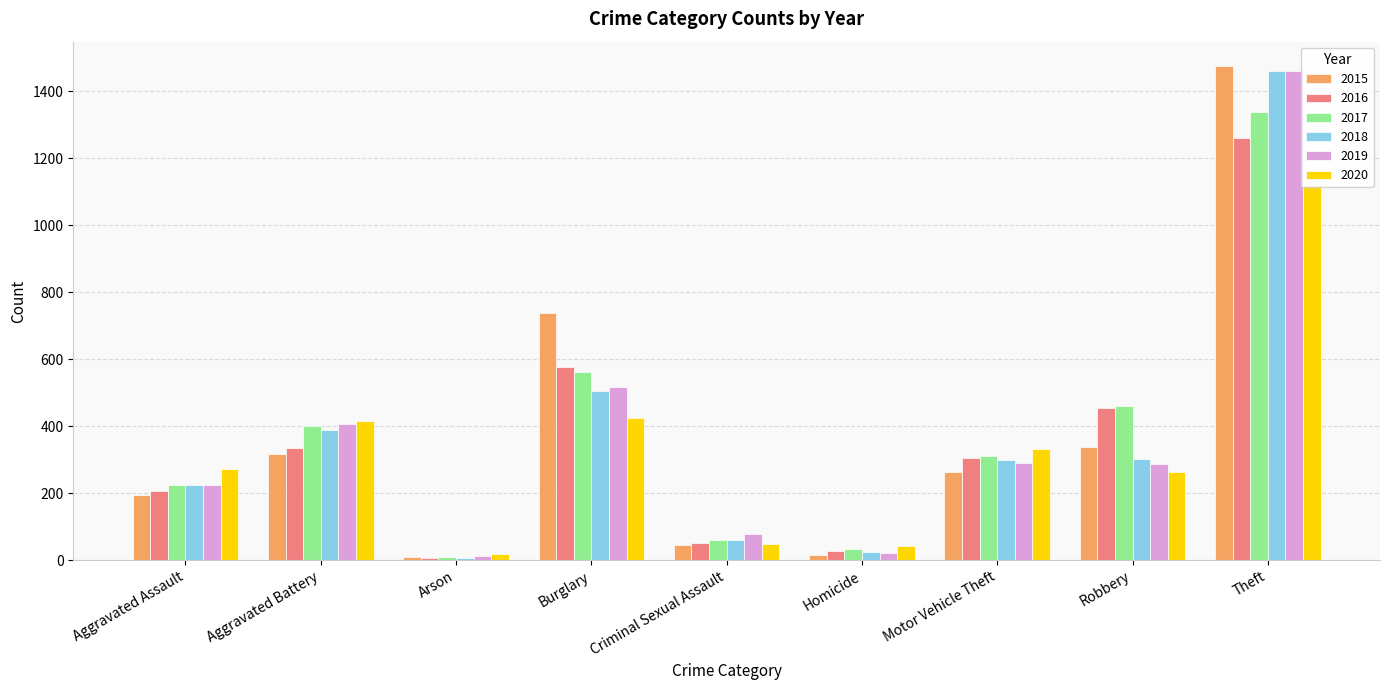

What is the sum of all 2016 values?

3218